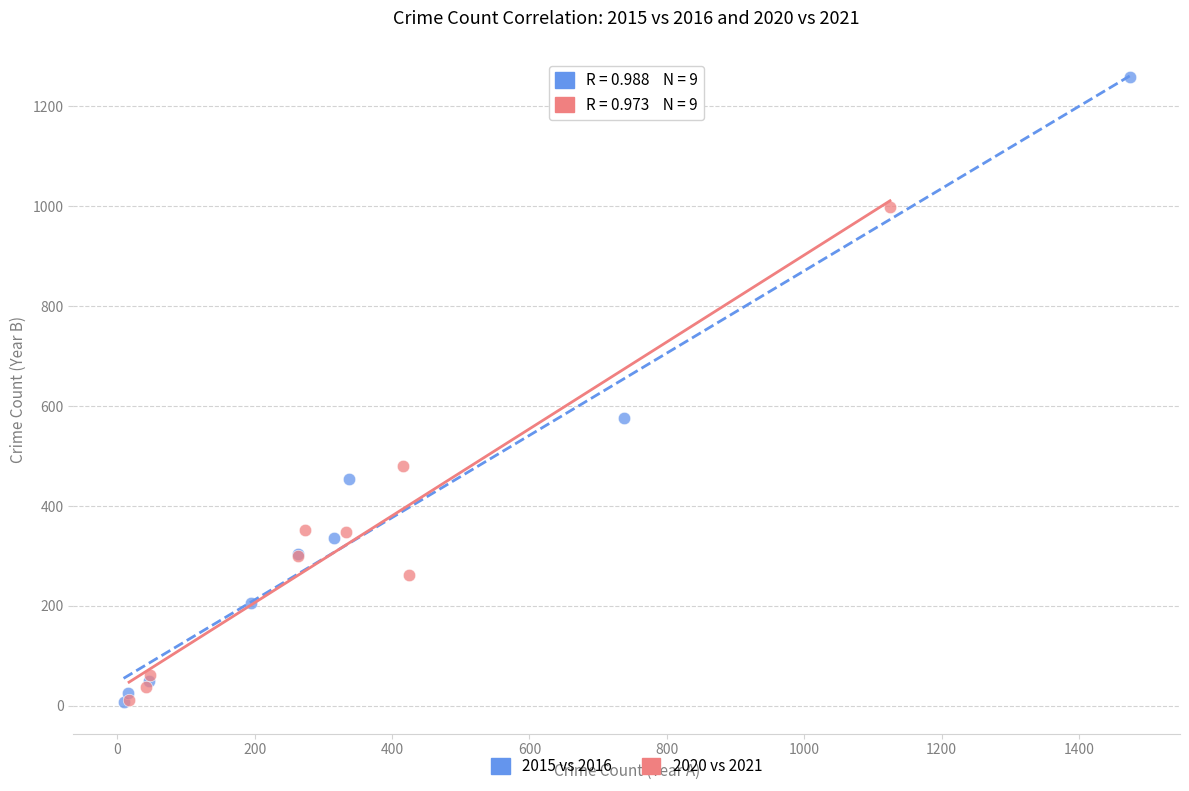

Which series contains the highest Y value?

2015 vs 2016